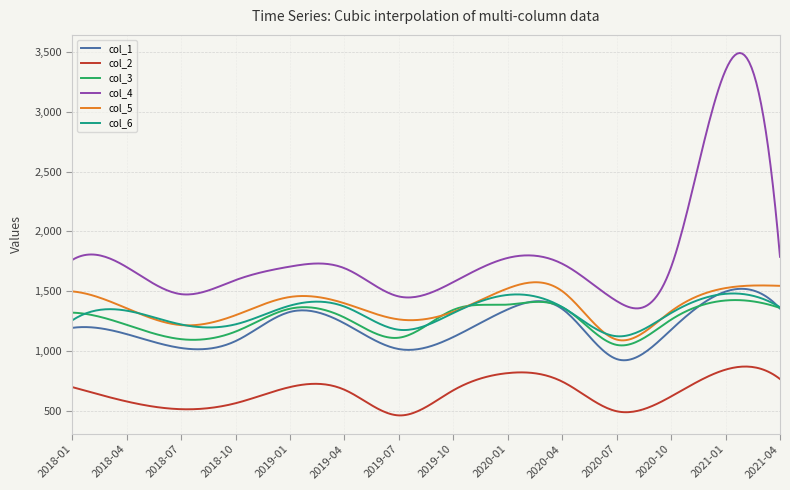

Which series has the largest range (max minus min)?

col_4